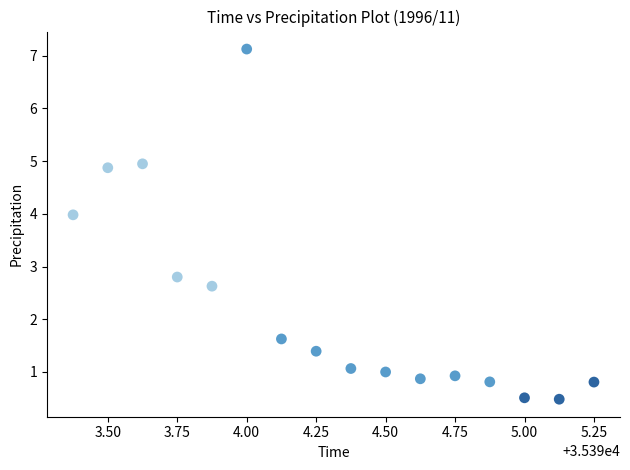

What Y value in the scatter plot is closest to 3?

2.8